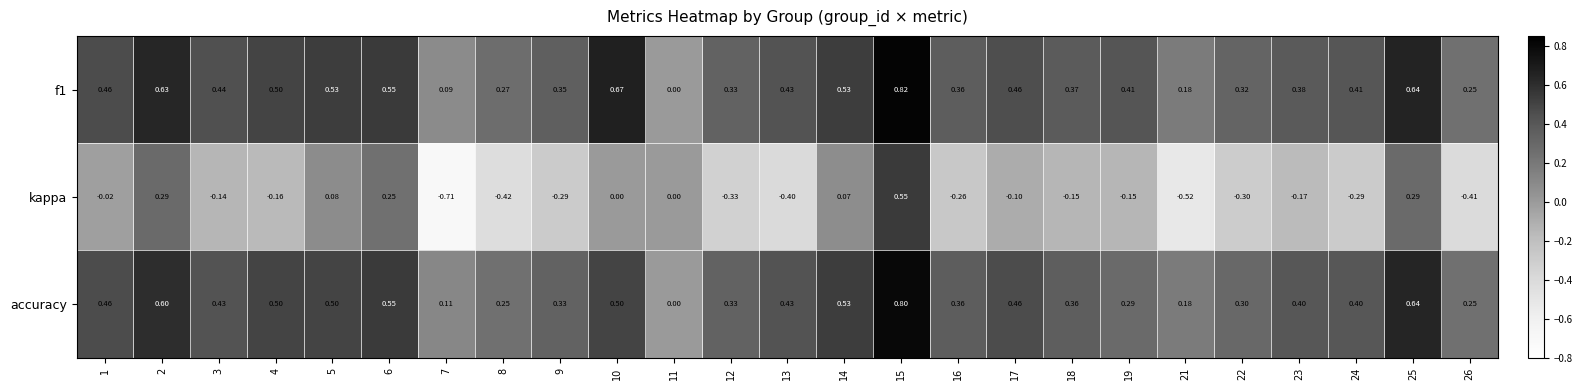

Which series has the largest total across all categories?

f1